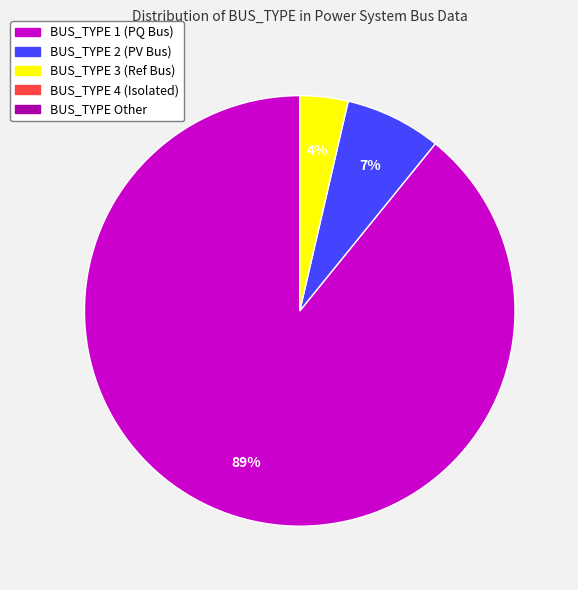

To the nearest percent, what is the average slice percentage?

33%